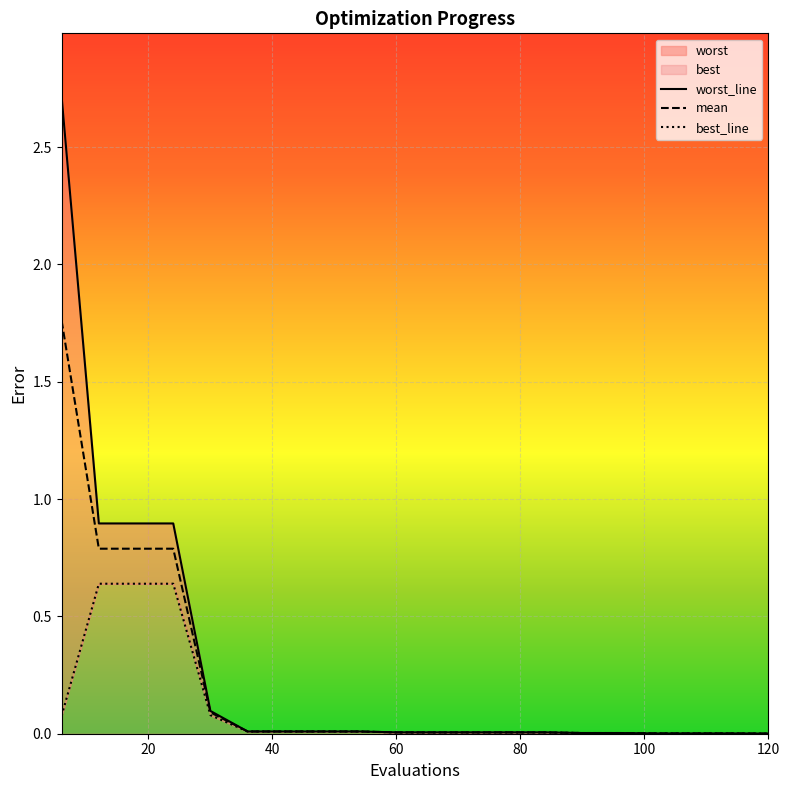

List the series in order of their peak value, lowest first.

best, mean, worst